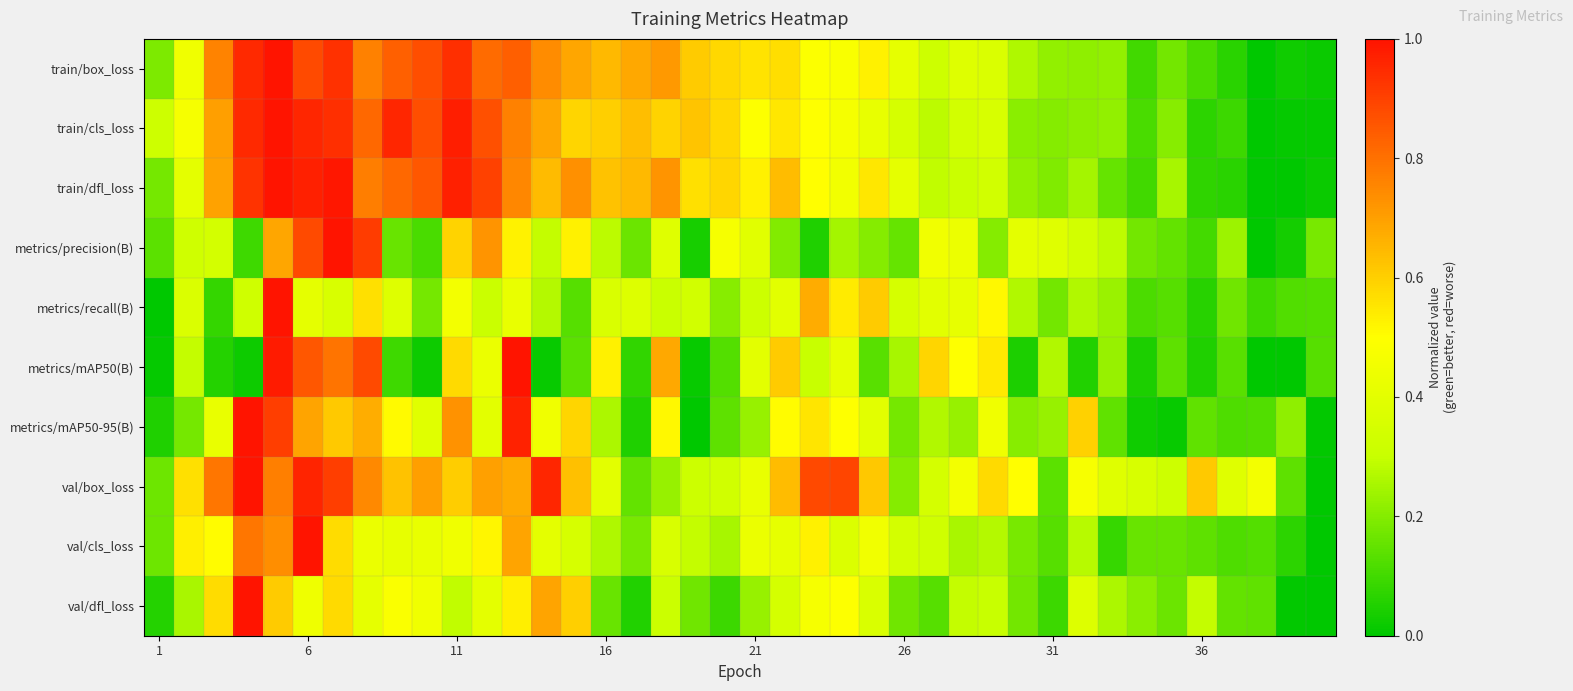

How many series are shown in this chart?

10